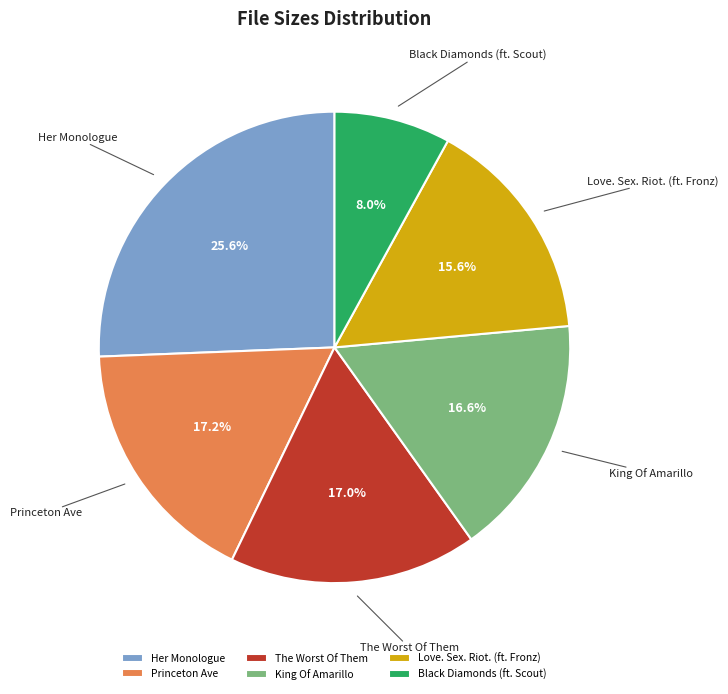

Which slice is the smallest?

Black Diamonds (ft. Scout)